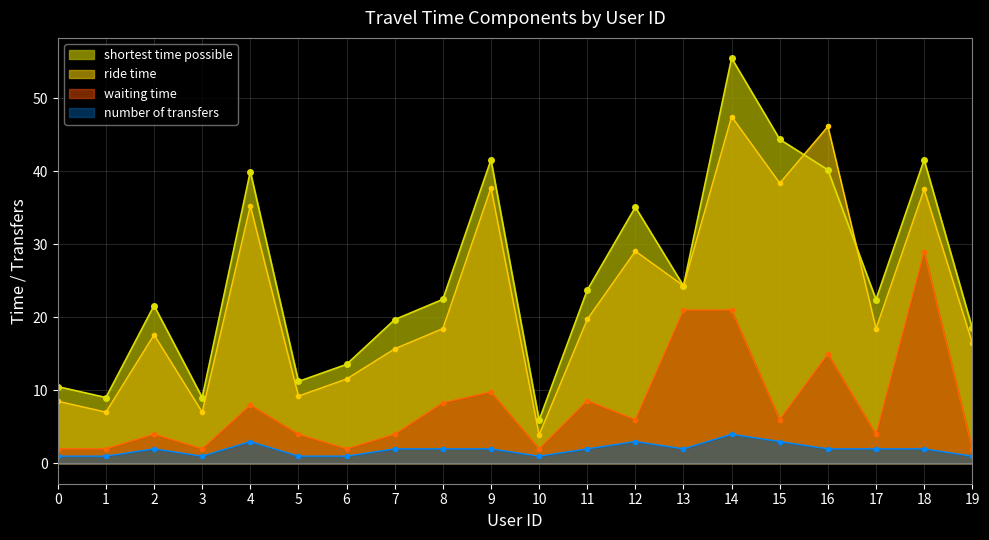

Which series ends up on top after the final intersection of shortest time possible and ride time?

shortest time possible